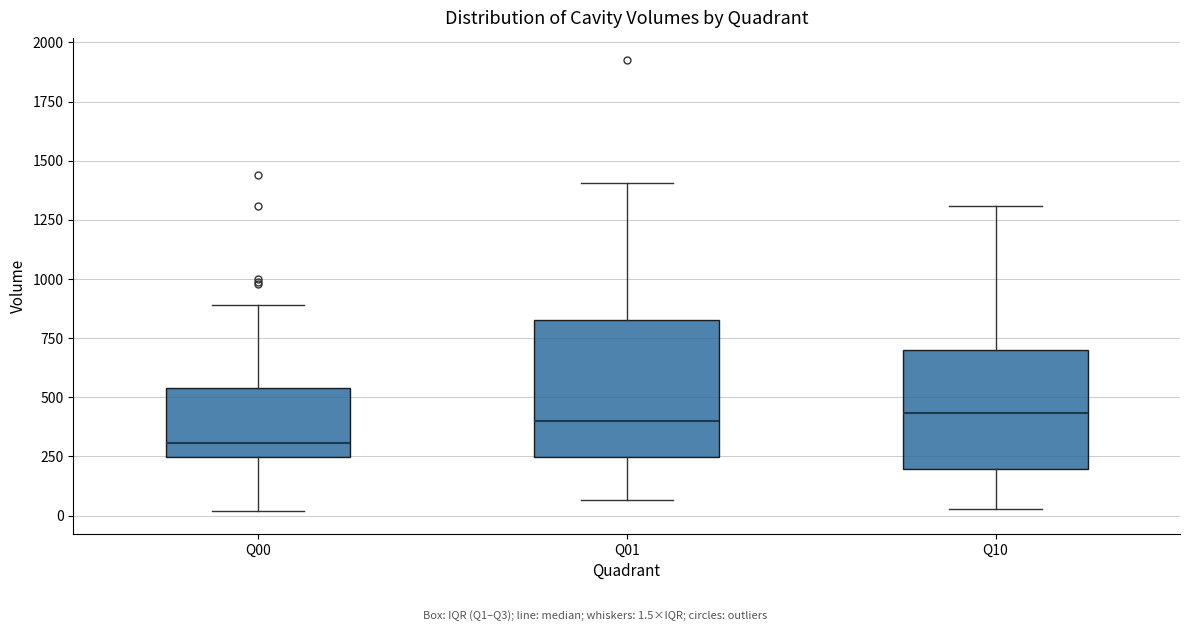

Reading left to right, read every box against the y-axis: the position of its median line, the range the box covers, and the ends of its whiskers. The values are not printed on the chart, so give them approximately, as read against the axis.

Q00: median 300, box 250 to 550, whiskers 0 to 900
Q01: median 400, box 250 to 850, whiskers 50 to 1400
Q10: median 450, box 200 to 700, whiskers 50 to 1300